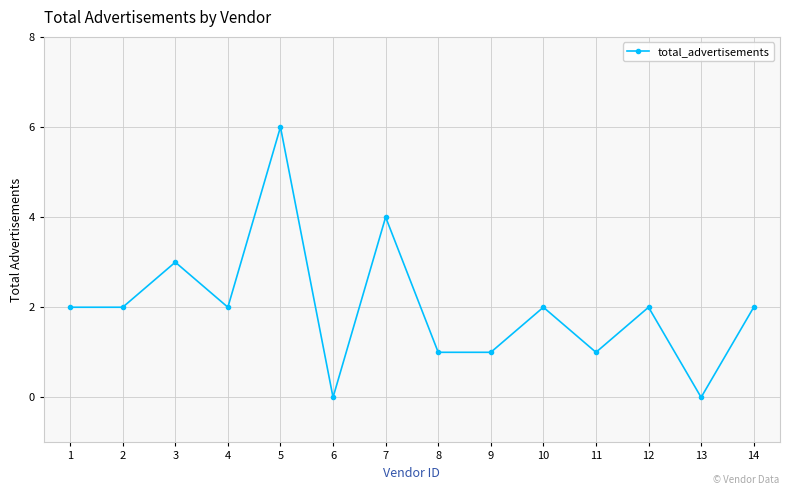

What is the maximum value shown in the chart?

6